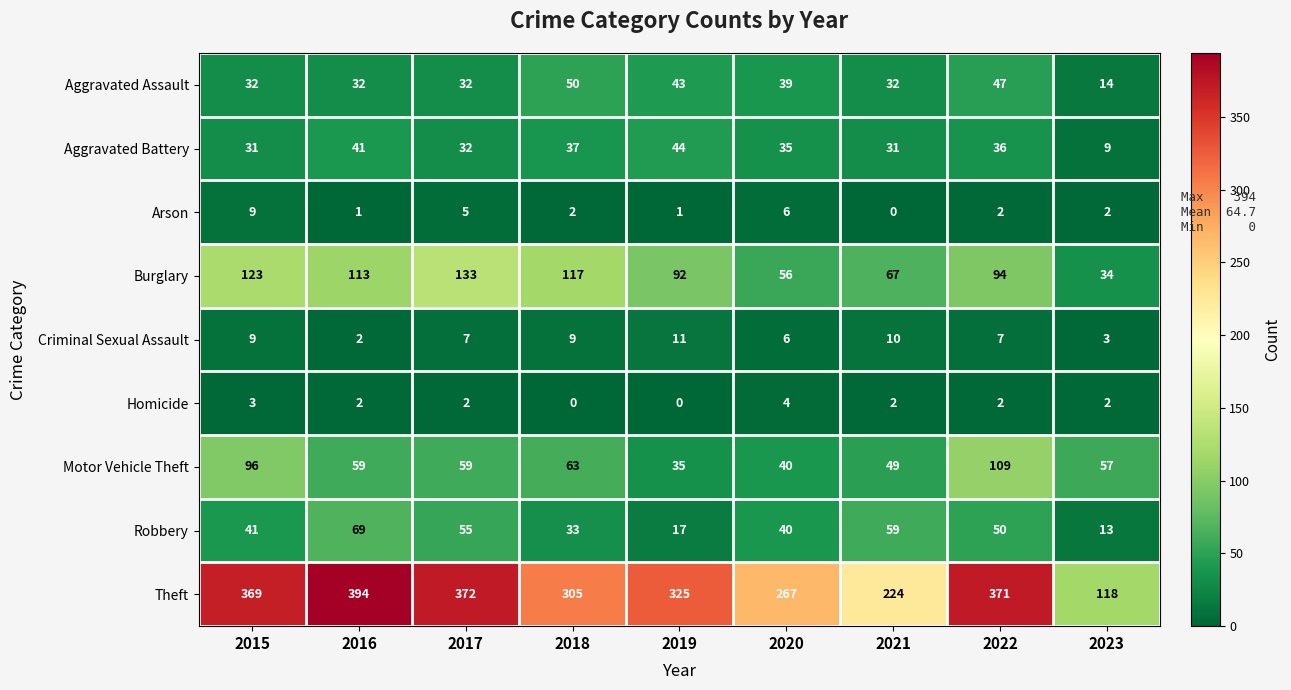

At how many categories does at least one series exceed 327?

4